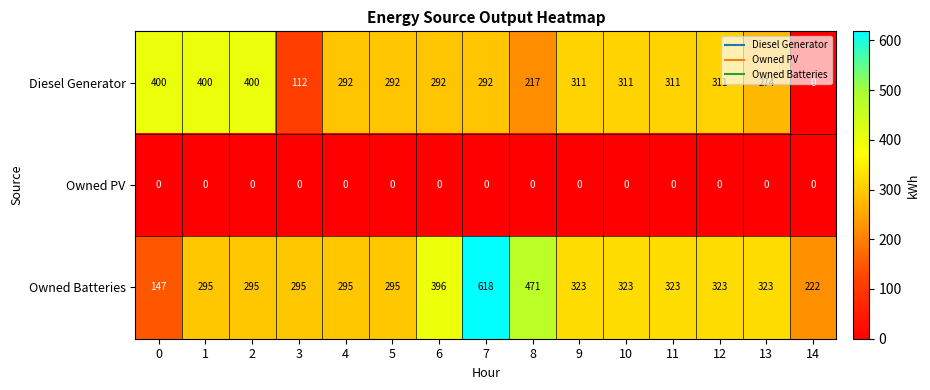

How many categories are shown in the chart?

15